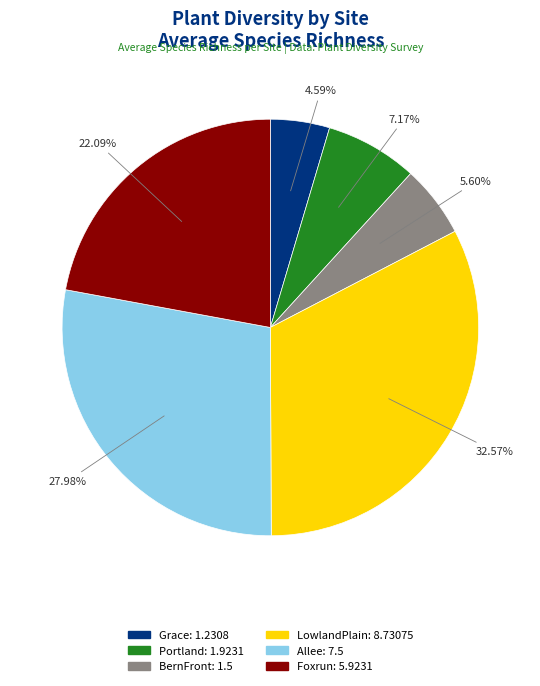

To the nearest percent, what is the difference between the largest and smallest slice percentages?

28%